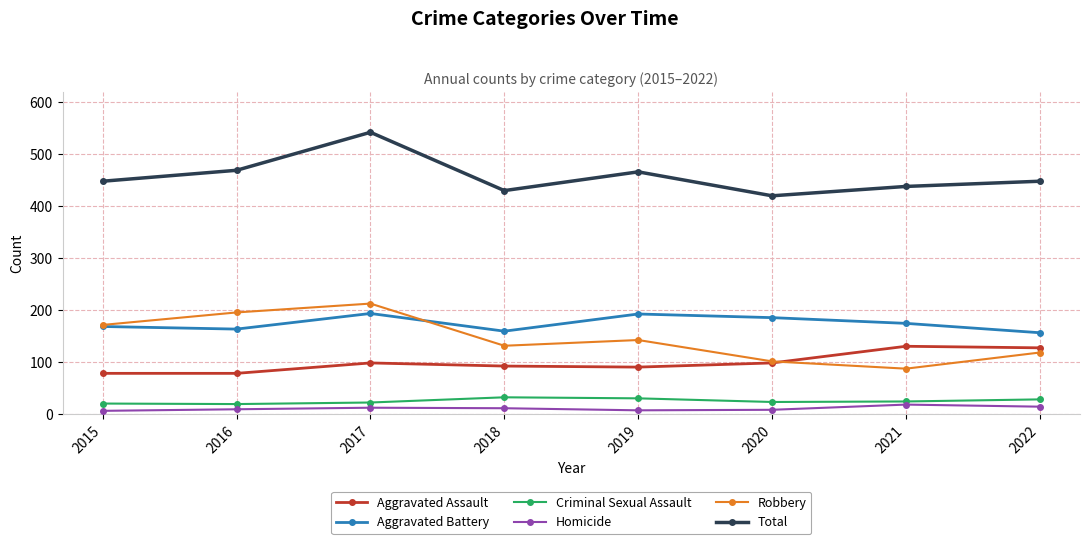

Does the chart display data point markers on the line(s)?

Yes